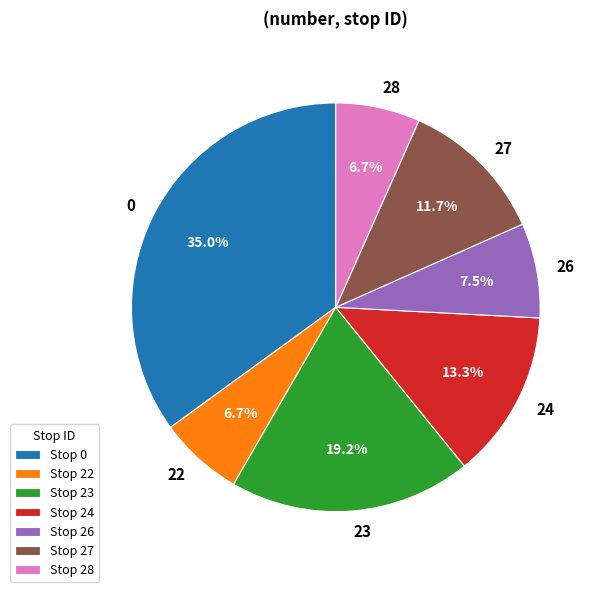

To the nearest percent, what portion does 28 represent?

7%